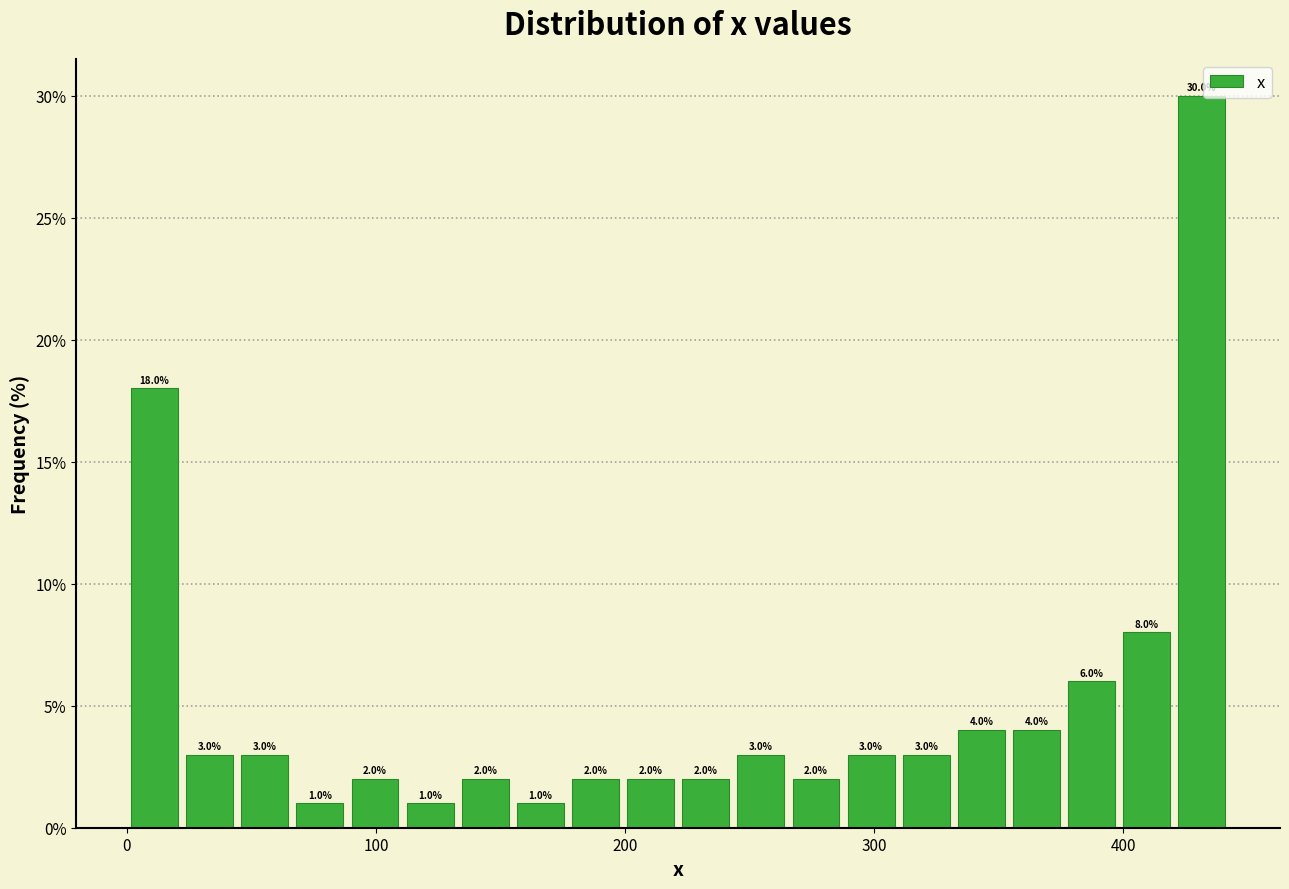

Read against the x-axis, roughly where is the centre of the tallest bar?

430